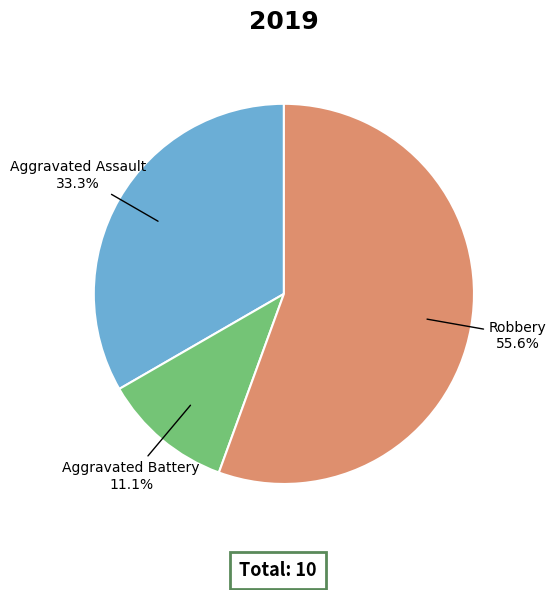

Does any single category account for the majority?

Yes